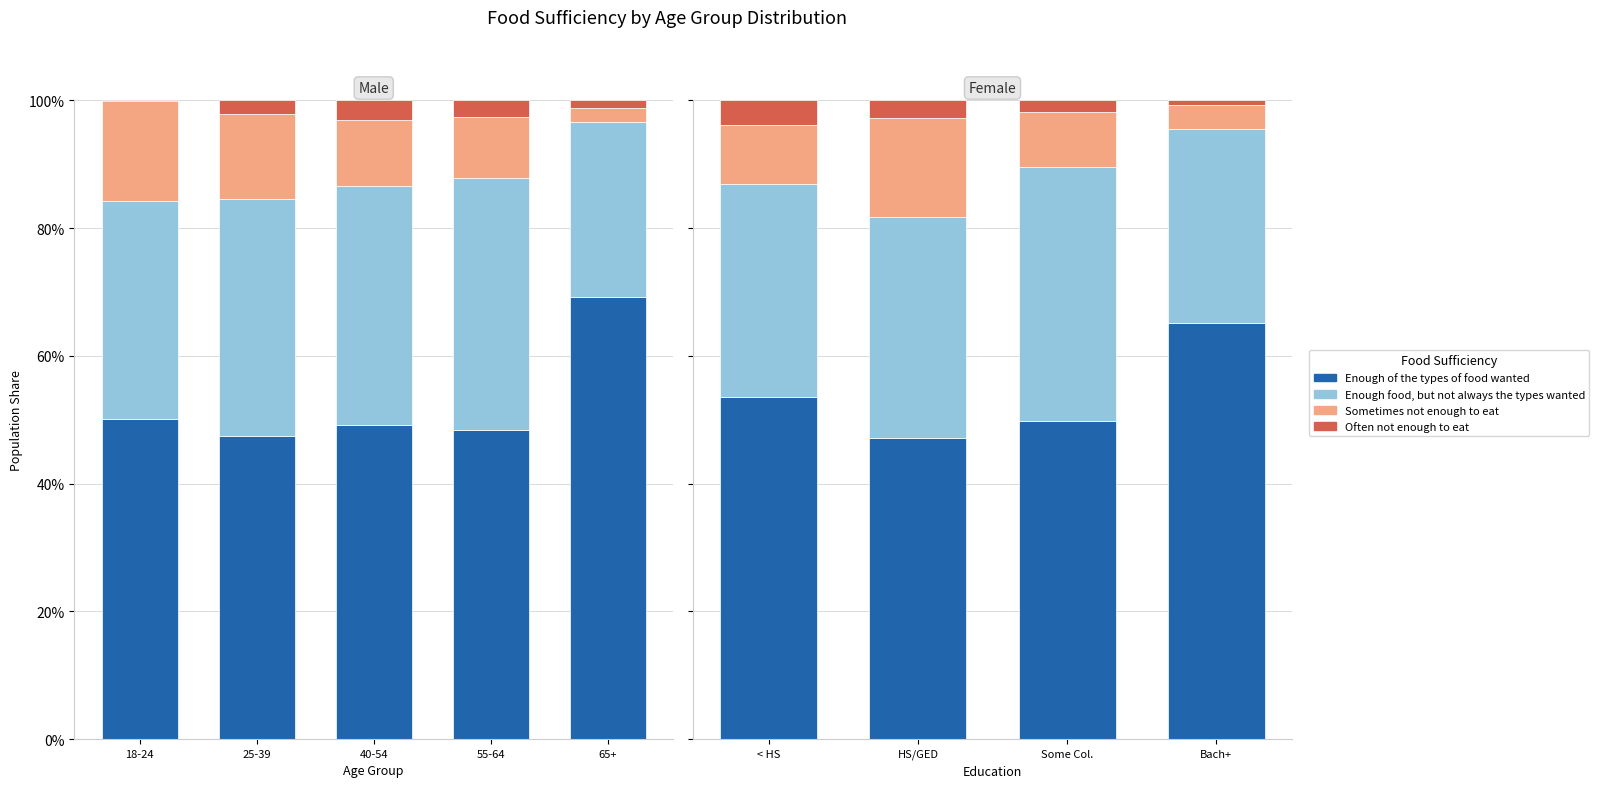

Which has a higher value, HS/GED or < HS?

< HS